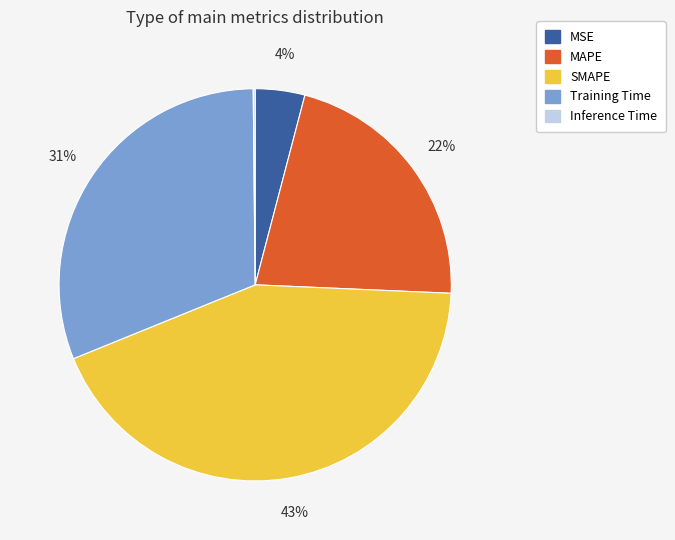

Do Training Time and MSE together represent more than half of the pie?

No